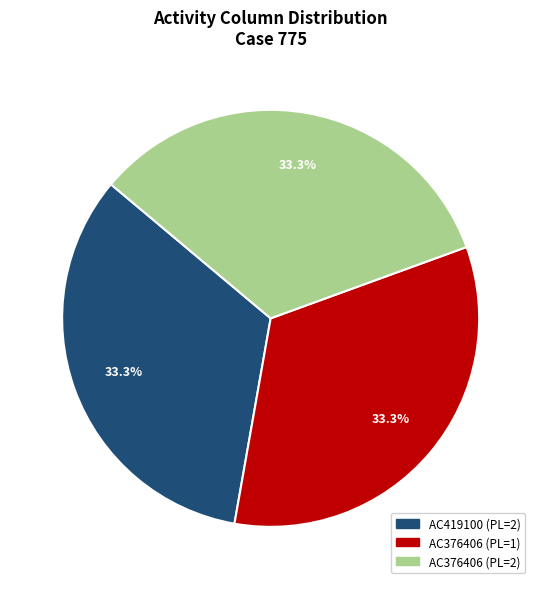

Does any single category account for the majority?

No